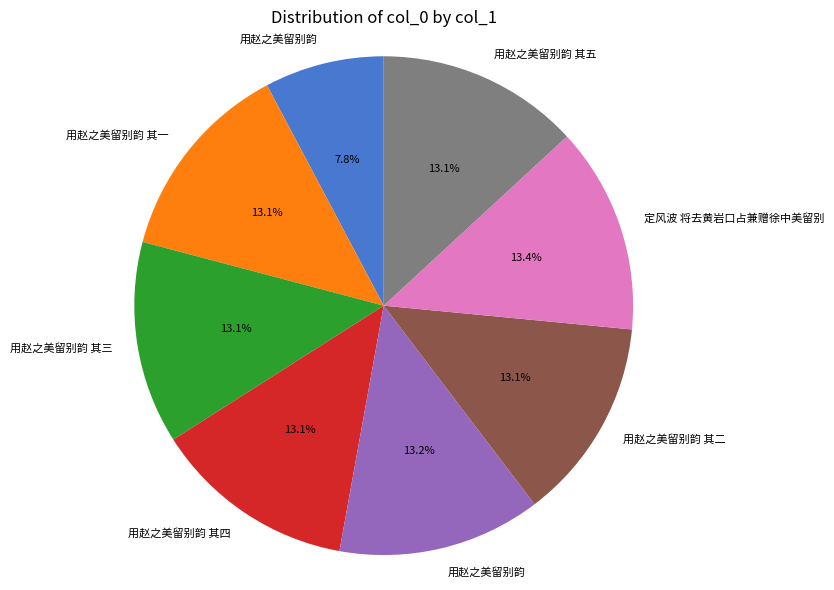

Is there any slice that represents more than half of the pie?

No